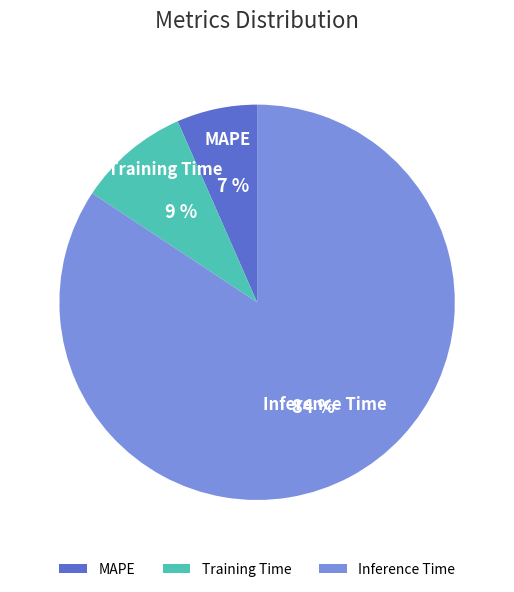

Which slice is the largest?

Inference Time